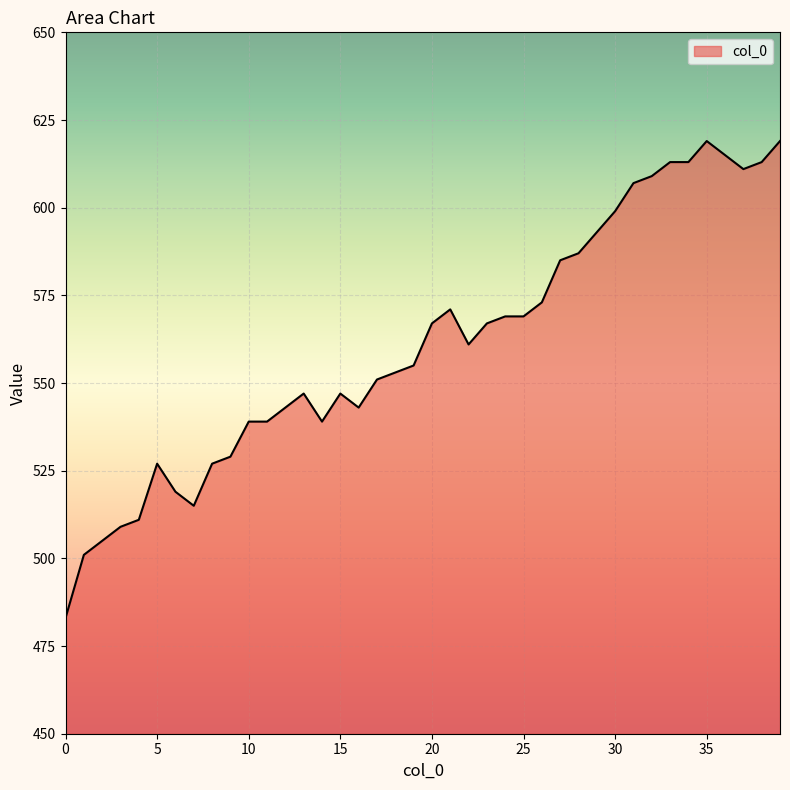

What is the average value?

561